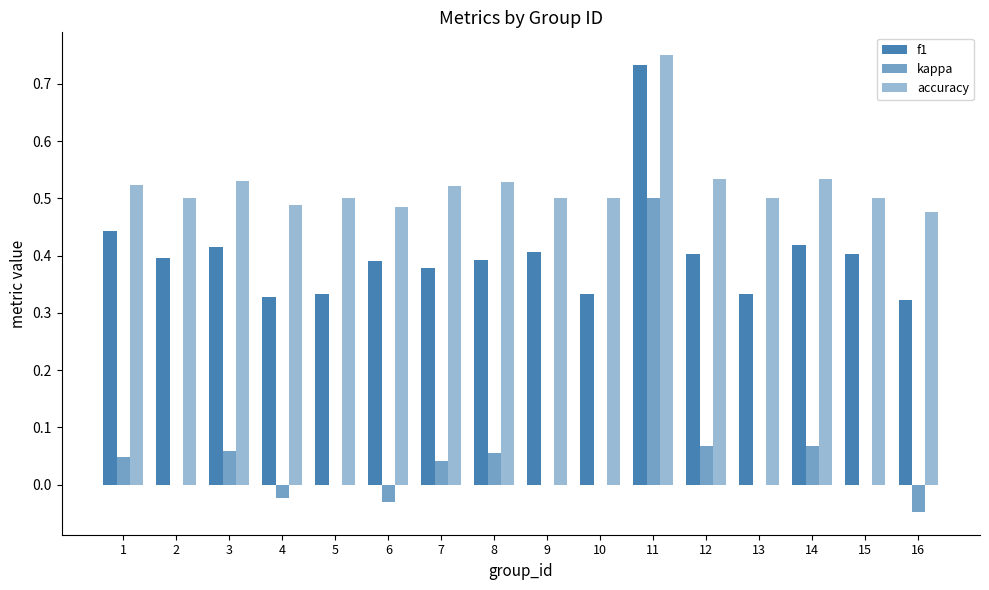

Which category has the lowest value across all series?

16